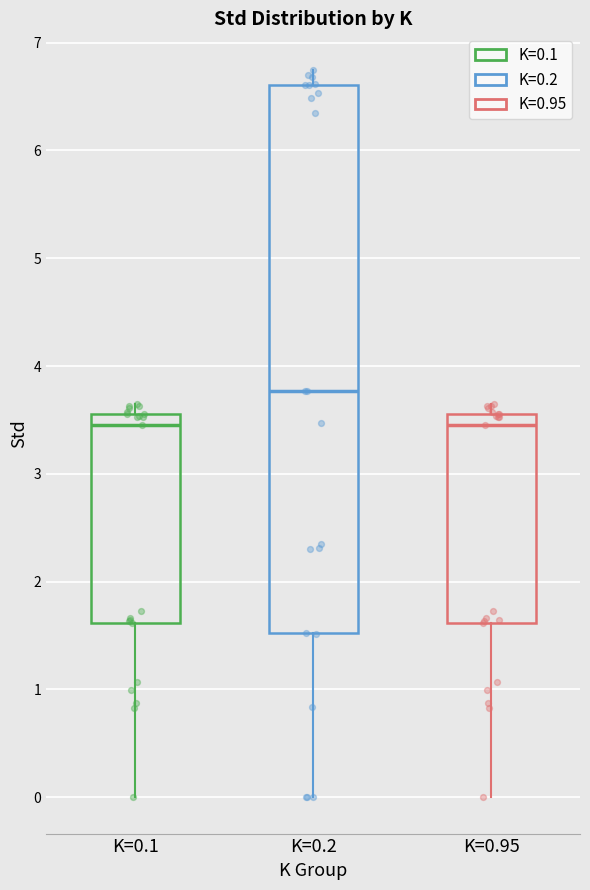

Reading left to right, transcribe this box plot: for each box, give where its median line is, the range the box spans, and where its two whiskers end, as read against the y-axis. The values are not printed on the chart, so give them approximately, as read against the axis.

K=0.1: median 3.4, box 1.6 to 3.6, whiskers 0.0 to 3.7
K=0.2: median 3.8, box 1.5 to 6.6, whiskers 0.0 to 6.7
K=0.95: median 3.4, box 1.6 to 3.6, whiskers 0.0 to 3.7